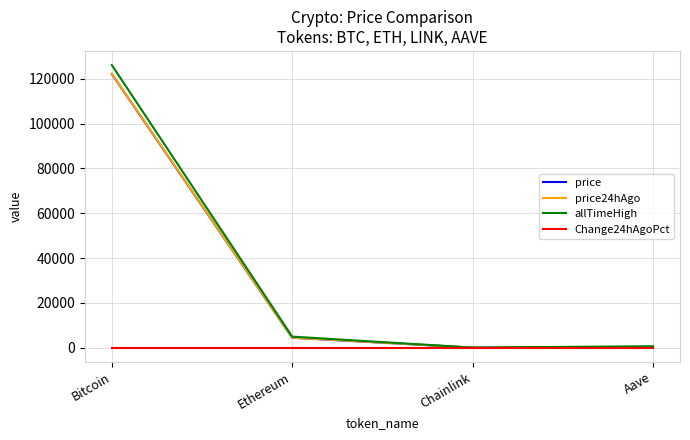

Which category has the highest value in the price24hAgo series?

Bitcoin